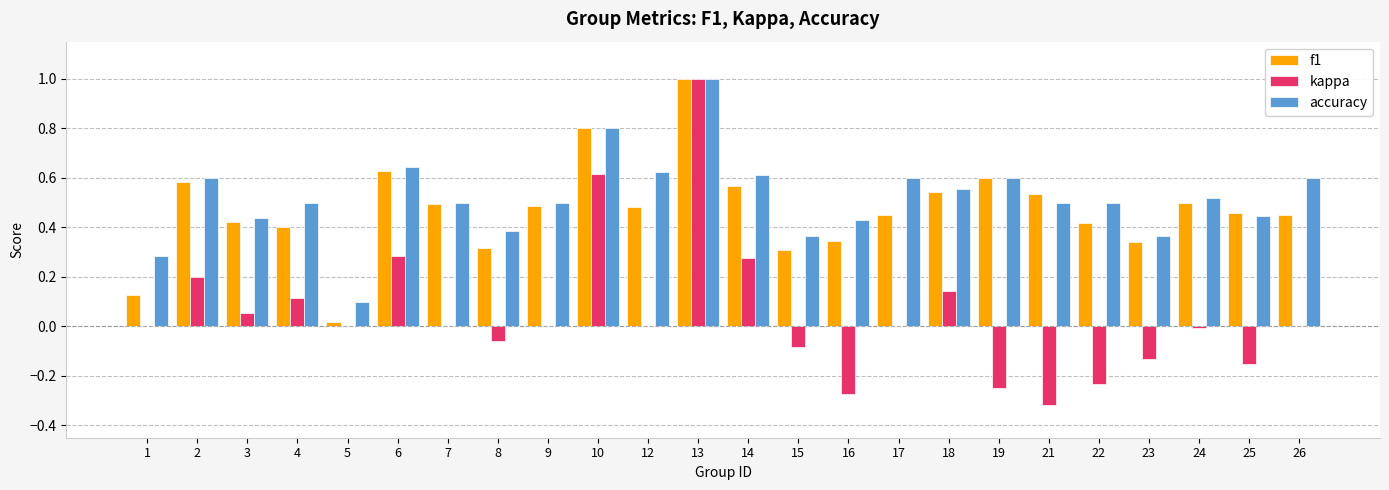

Is the value of kappa at 9 greater than the value of f1 at 21?

No